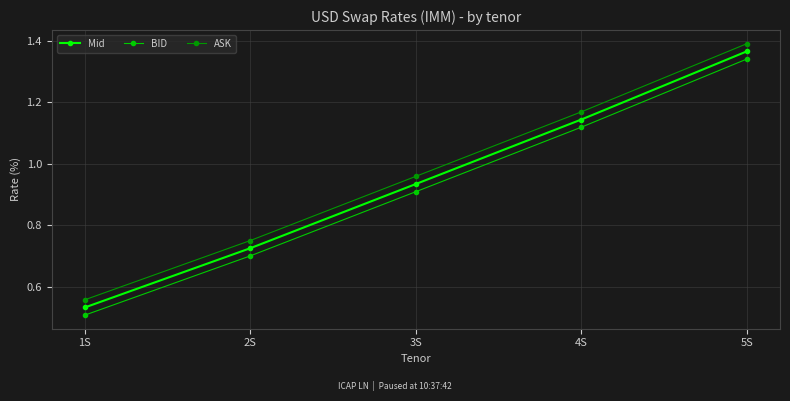

Rank the categories by ASK value from lowest to highest.

1S, 2S, 3S, 4S, 5S